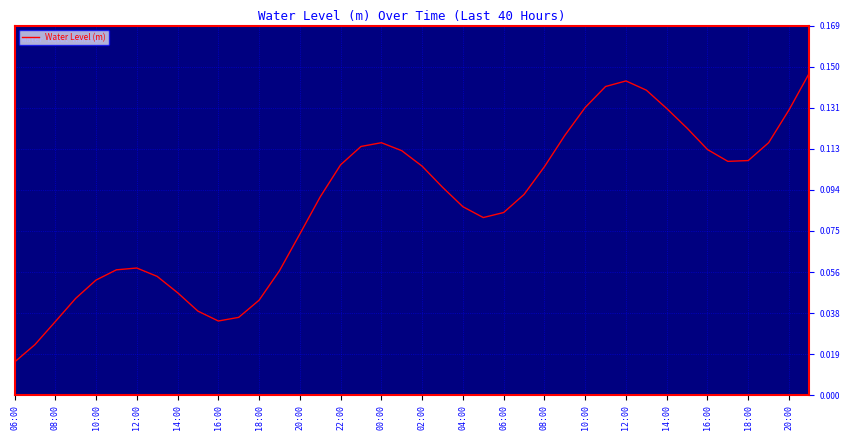

How many points are lower than both their immediate neighbors (excluding endpoints)?

3